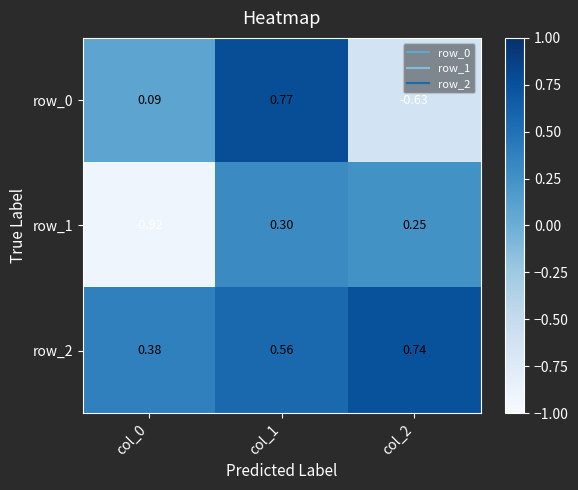

Which category has the lowest value across all series?

col_0